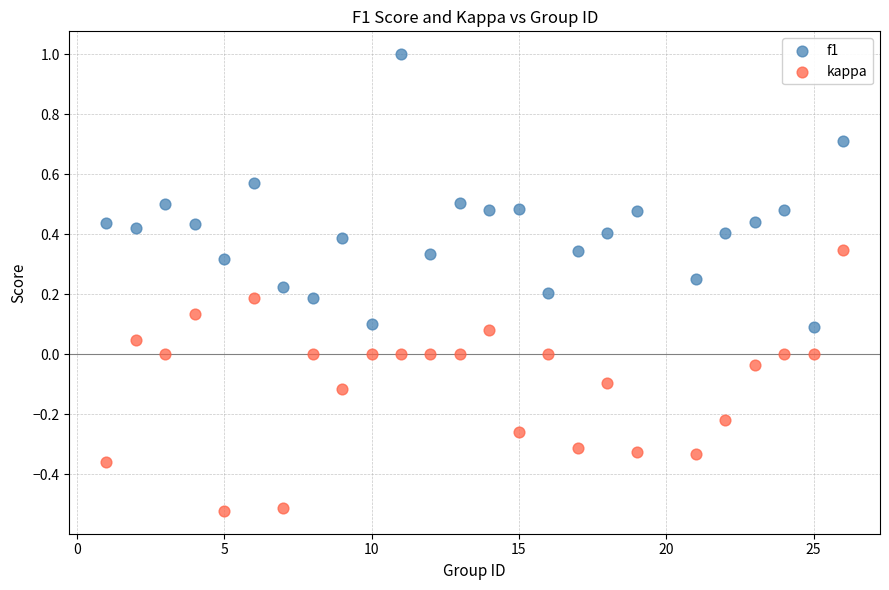

Which series reaches the maximum Y coordinate?

f1